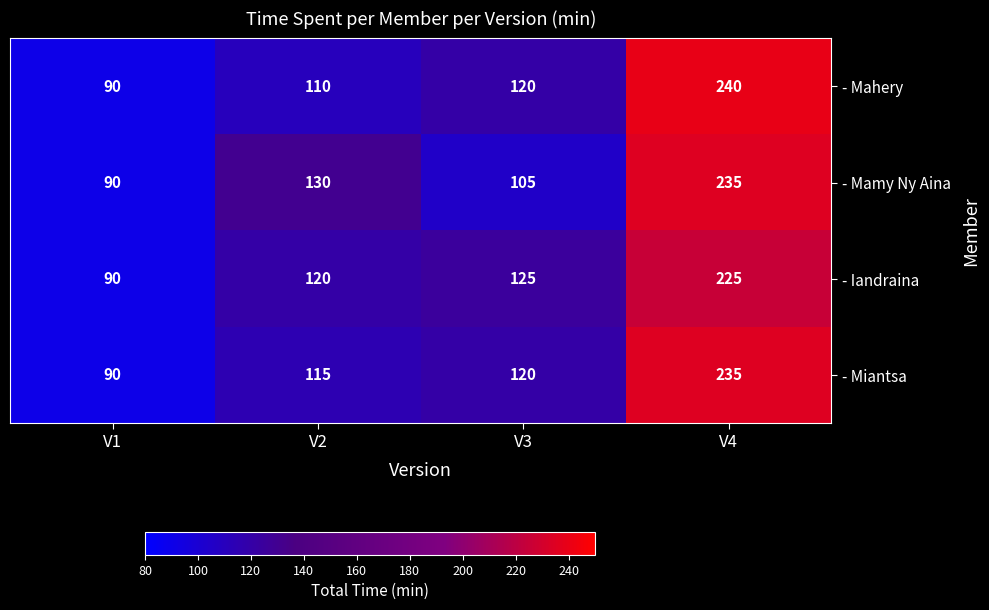

Reading left to right, extract all data points from this chart.

- Mahery: V1=90	V2=110	V3=120	V4=240
- Mamy Ny Aina: V1=90	V2=130	V3=105	V4=235
- Iandraina: V1=90	V2=120	V3=125	V4=225
- Miantsa: V1=90	V2=115	V3=120	V4=235